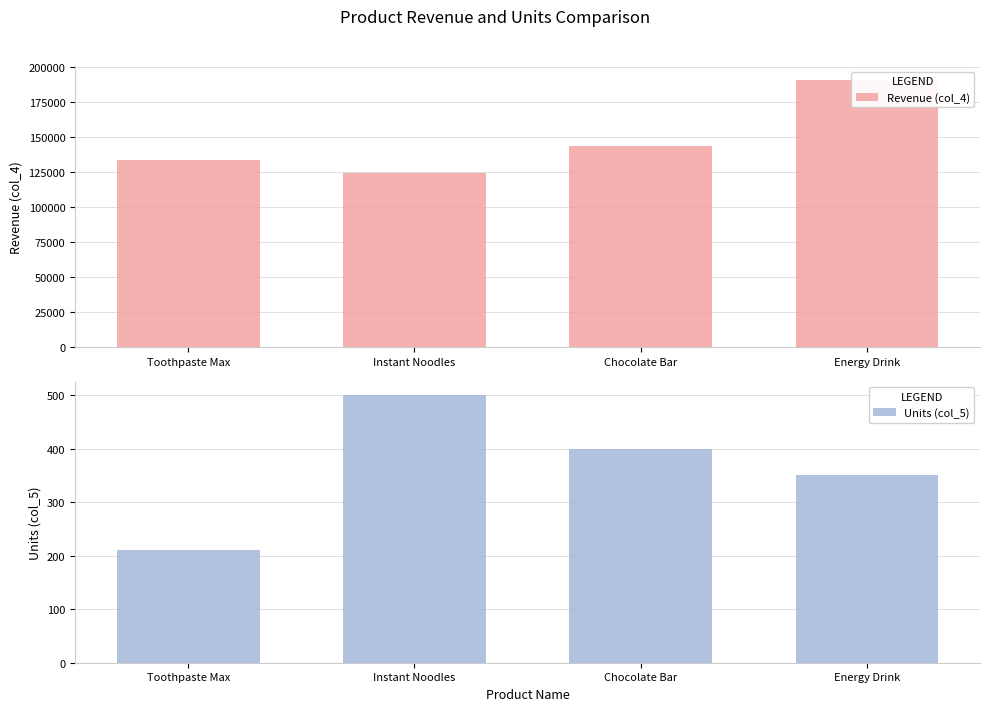

What is the difference between the maximum and second lowest values in the Units (col_5) series?

150